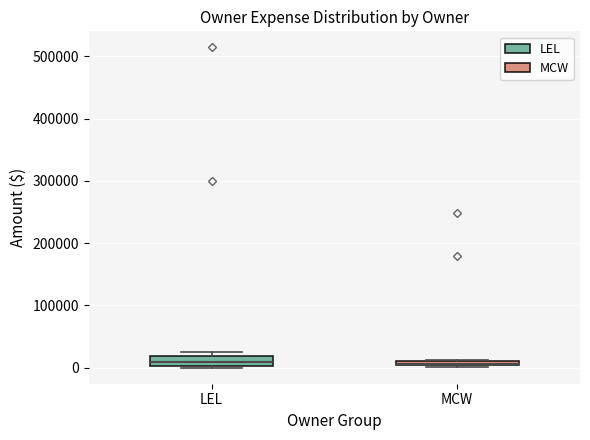

Where does the median line of the box for LEL sit on the y-axis? The values are not printed on the chart, so give them approximately, as read against the axis.

10000